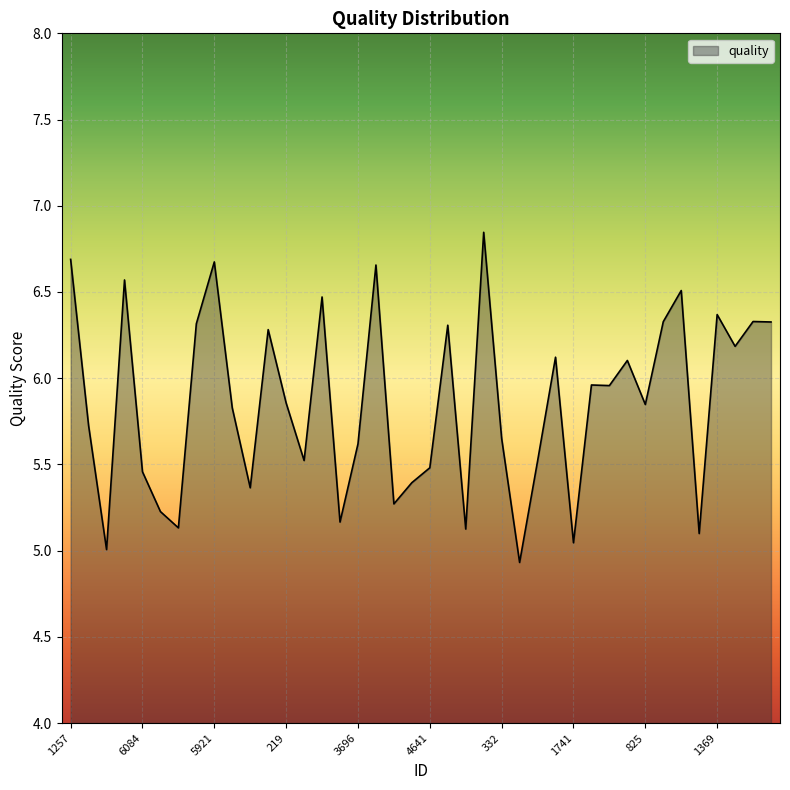

What is the smallest value displayed?

4.9